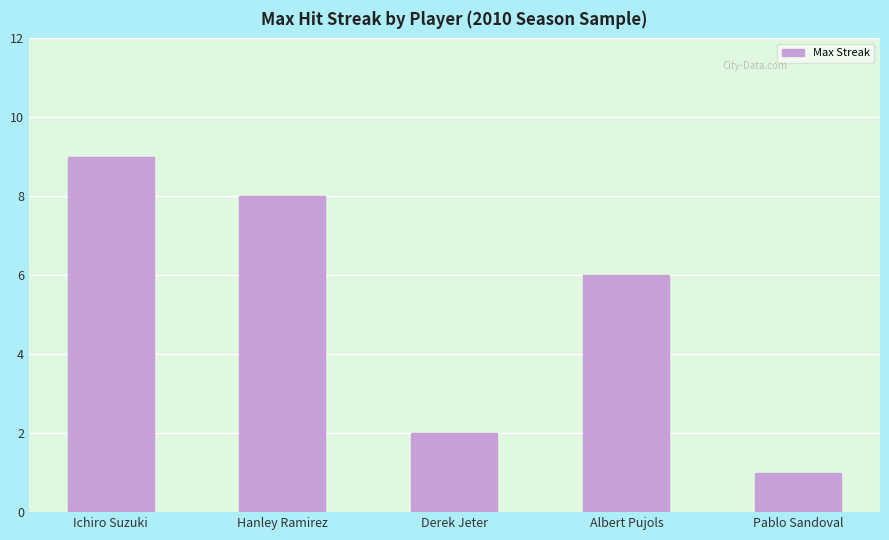

Rank the categories by value from highest to lowest.

Ichiro Suzuki, Hanley Ramirez, Albert Pujols, Derek Jeter, Pablo Sandoval